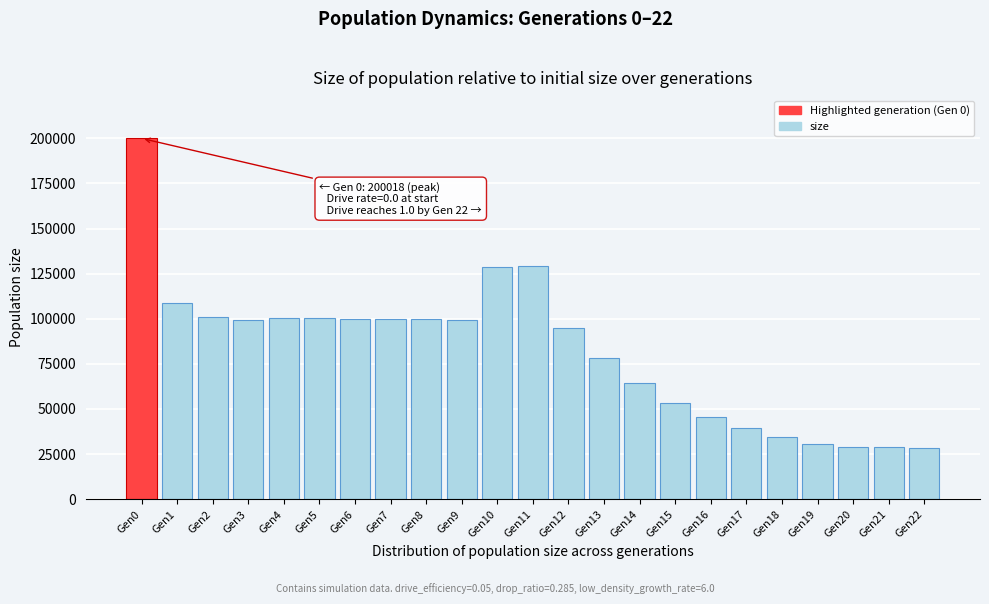

What is the smallest value displayed?

28499